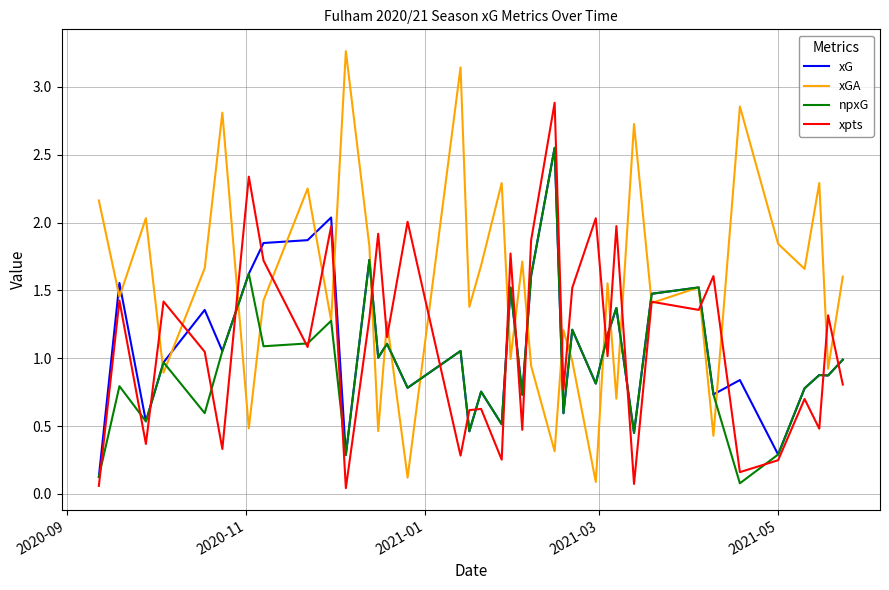

Which series has the largest range (max minus min)?

xGA